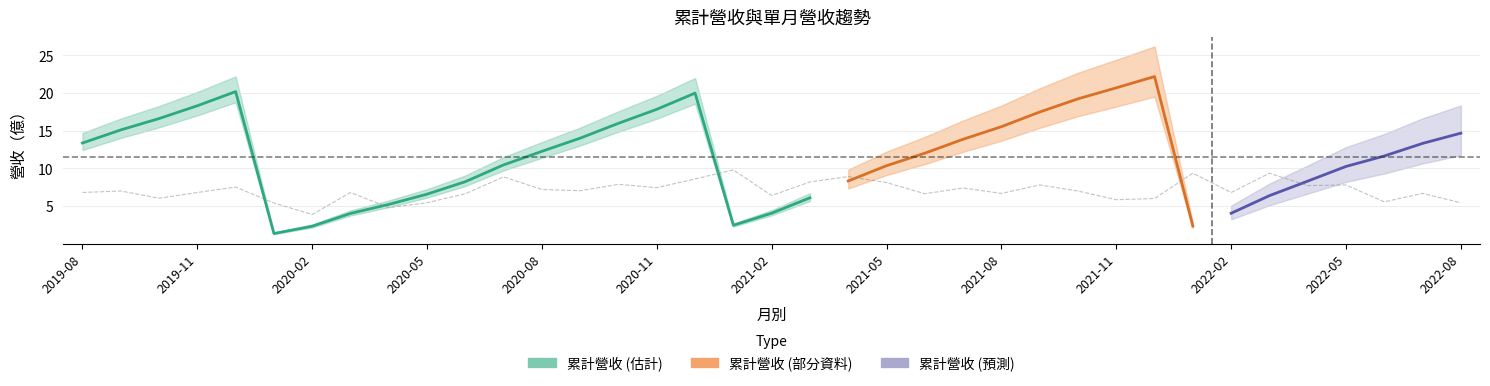

Where is the first local minimum?

2019-10